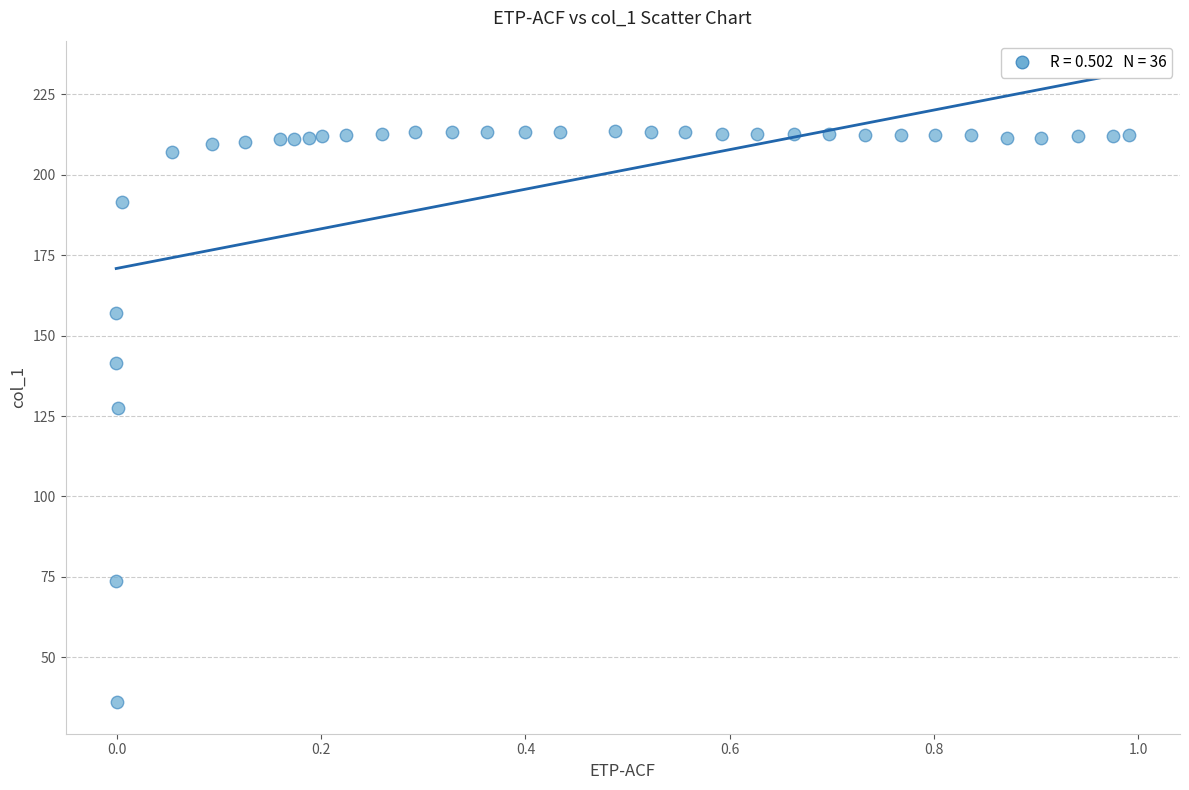

What Y value in the scatter plot is closest to 124?

127.4